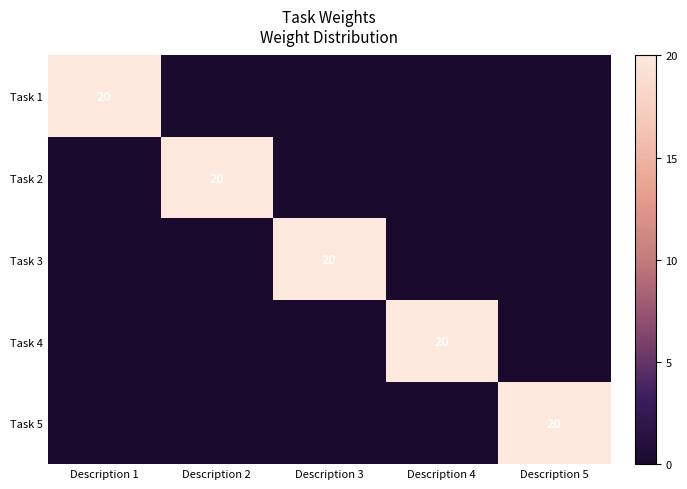

Count the number of data series in this chart.

5